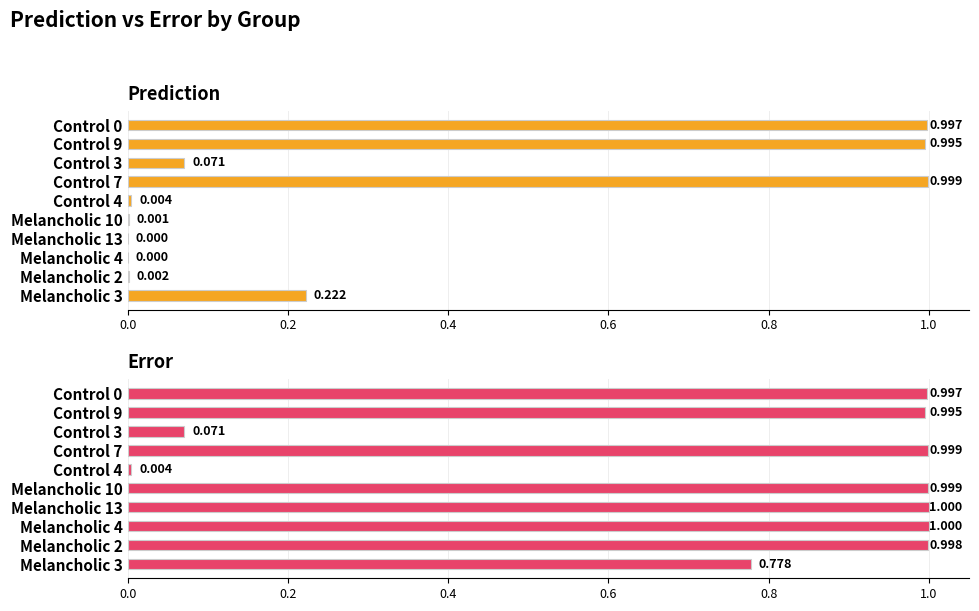

What position from the right is Melancholic 10?

5